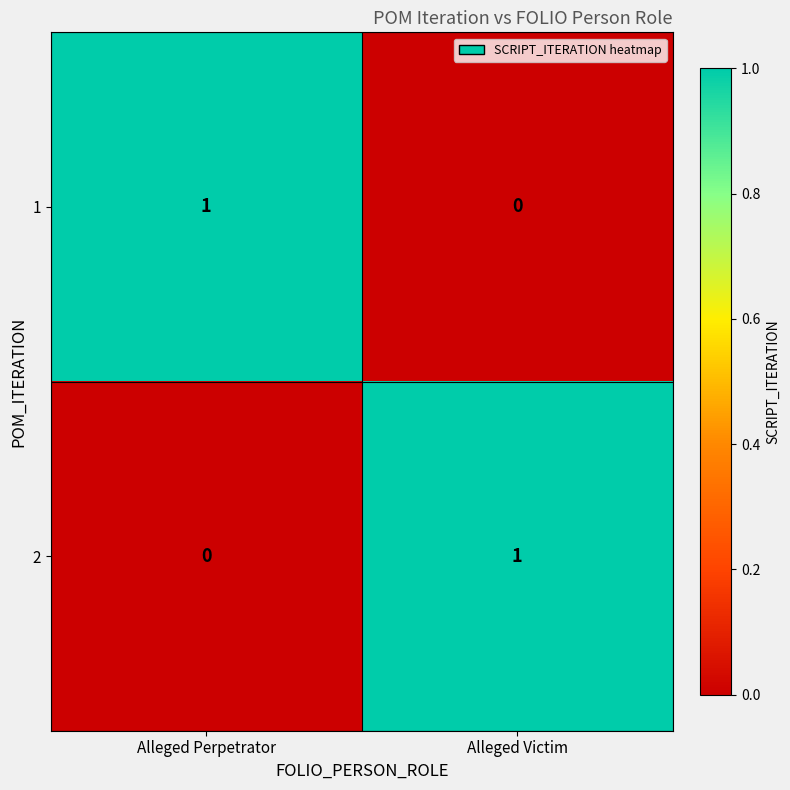

What is the difference between the highest and lowest values at Alleged Perpetrator?

1